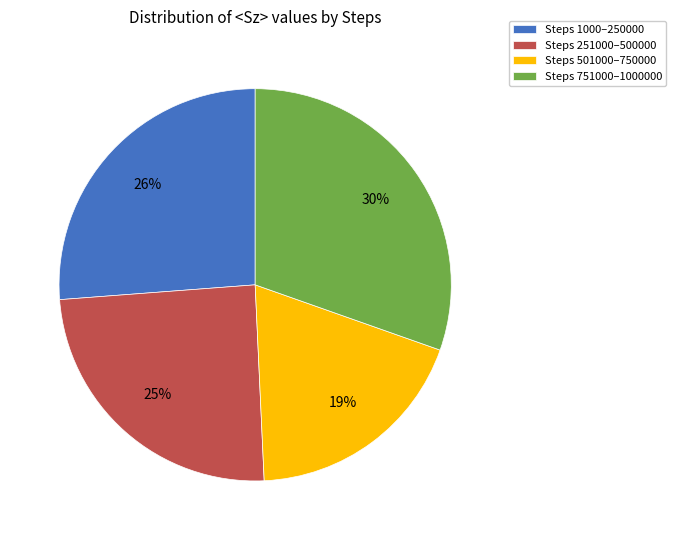

Rank the categories by value from lowest to highest.

Steps 501000–750000, Steps 251000–500000, Steps 1000–250000, Steps 751000–1000000